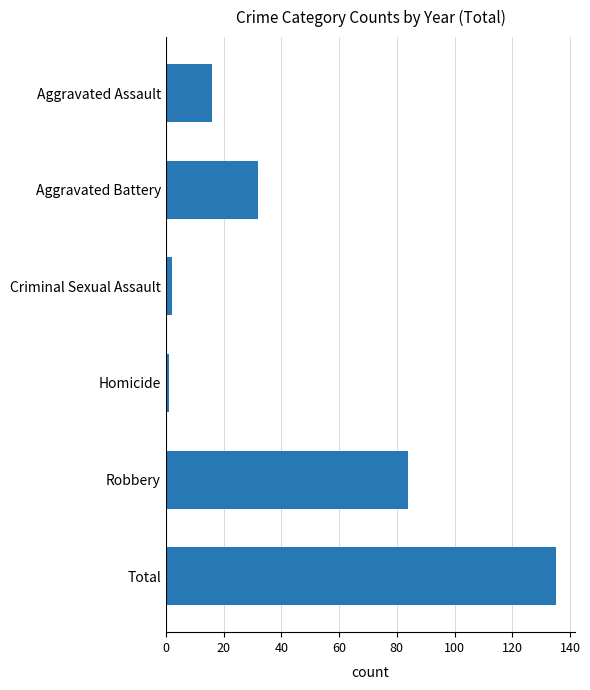

How many data points does each series have?

6